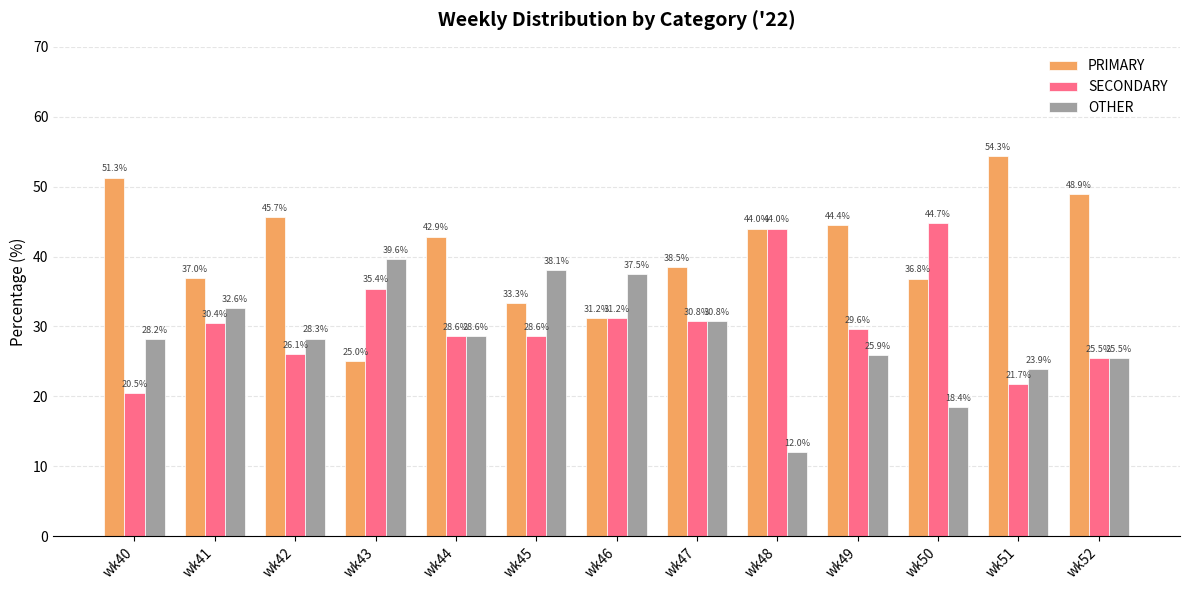

Which series has the widest spread of values?

PRIMARY